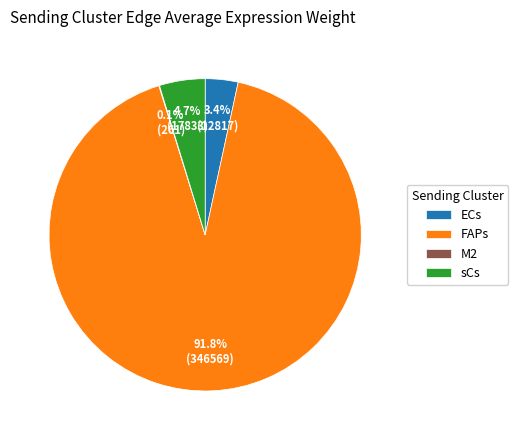

Is it true that sCs is 15% of the pie?

False